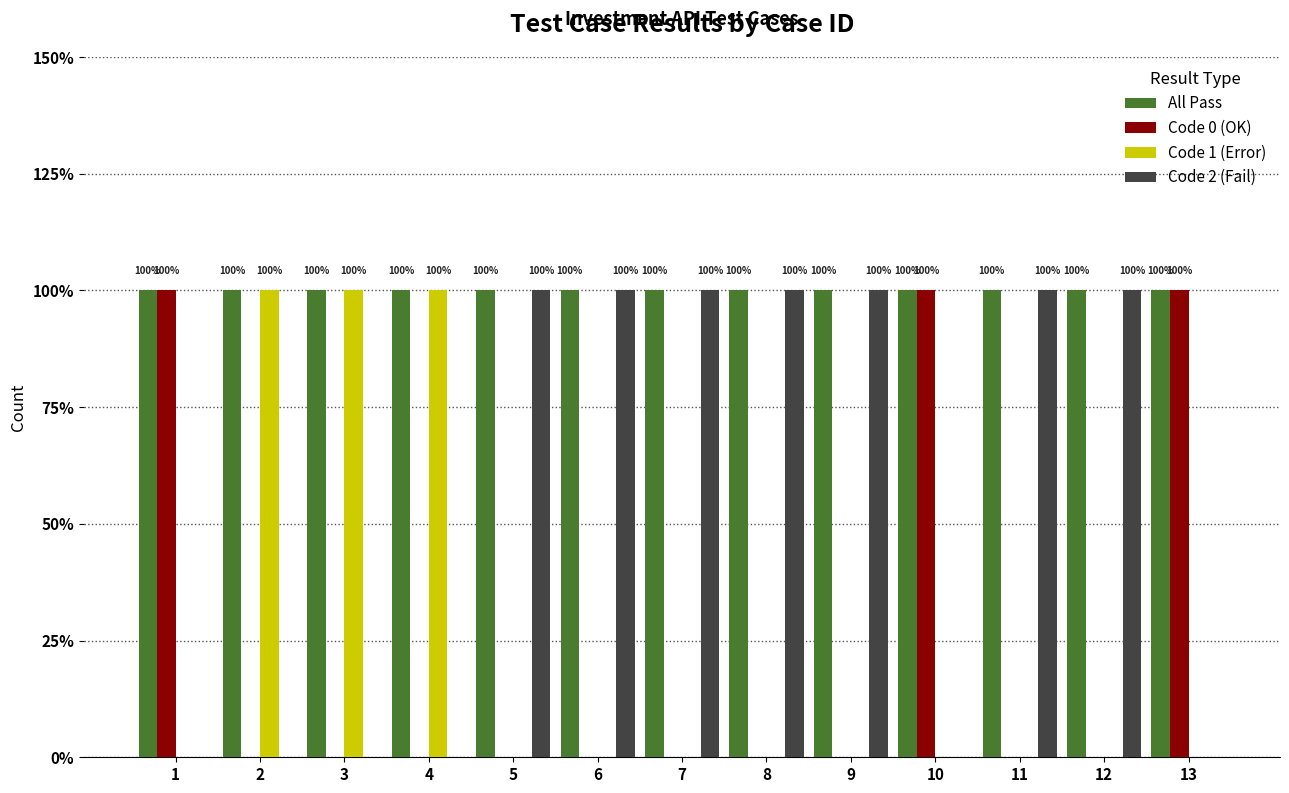

Which has a higher value, 5 or 3?

5